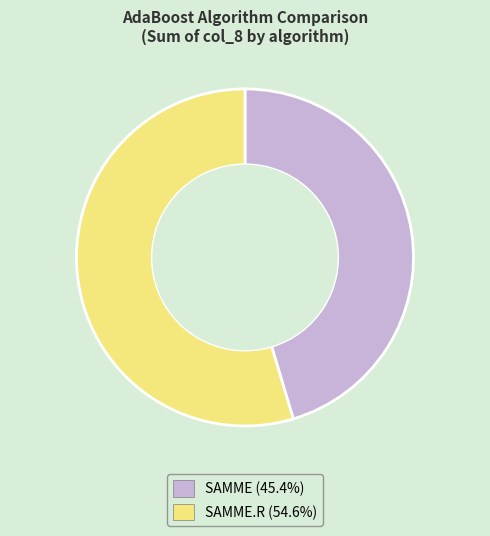

Count the number of slices in the pie.

2